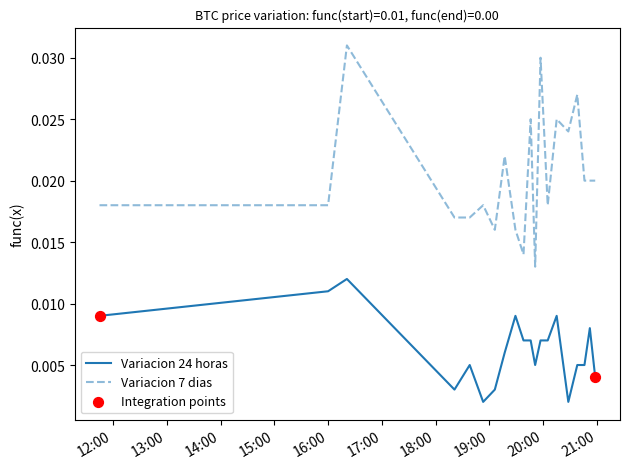

Which series has the largest total across all categories?

Variacion 7 dias